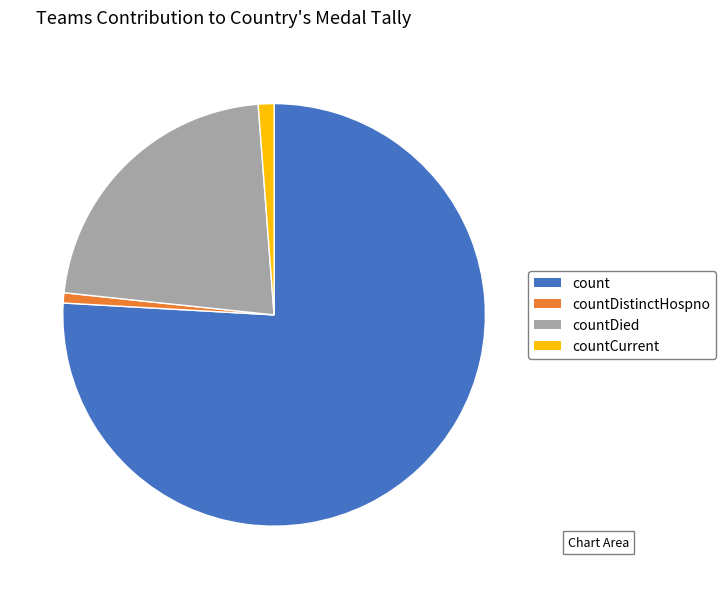

Does countDied represent more than half of the total?

No